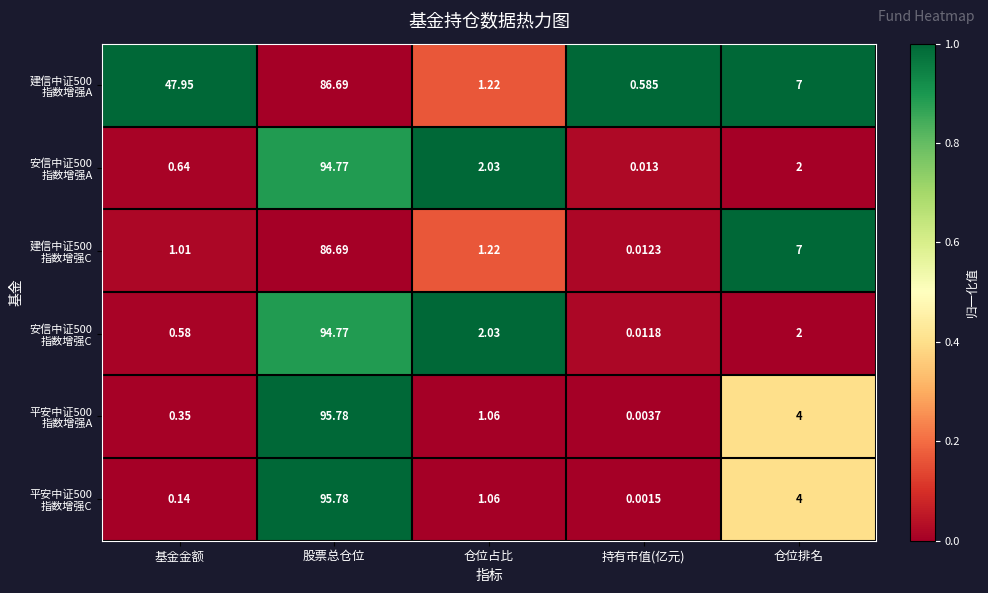

Which label corresponds to the smallest value in the chart?

持有市值(亿元)